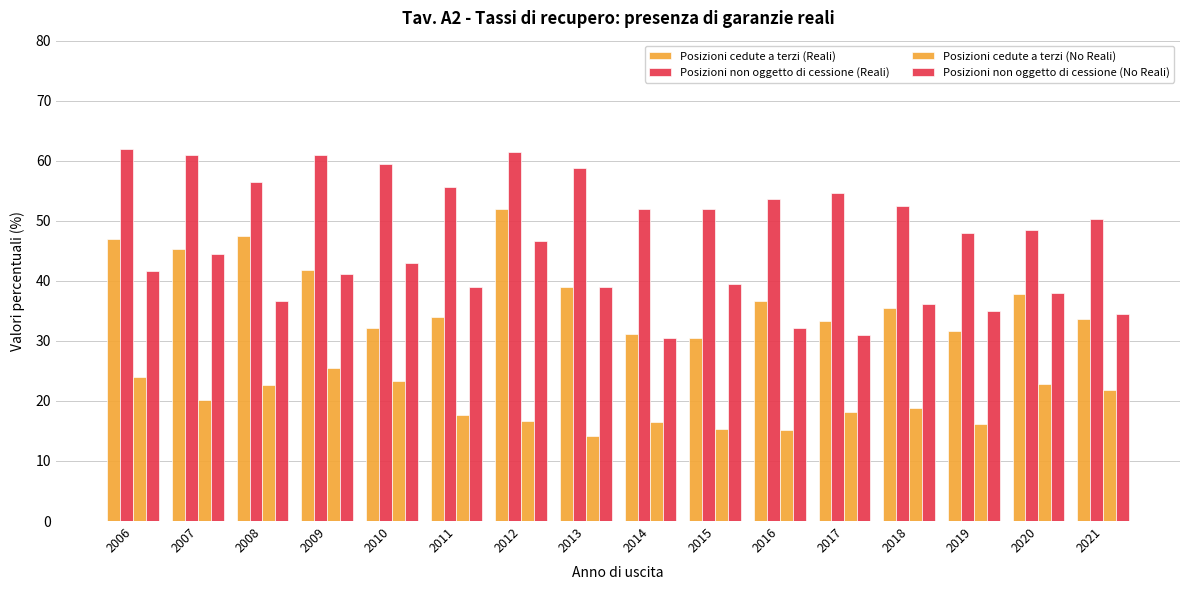

How many groups of bars are there?

16